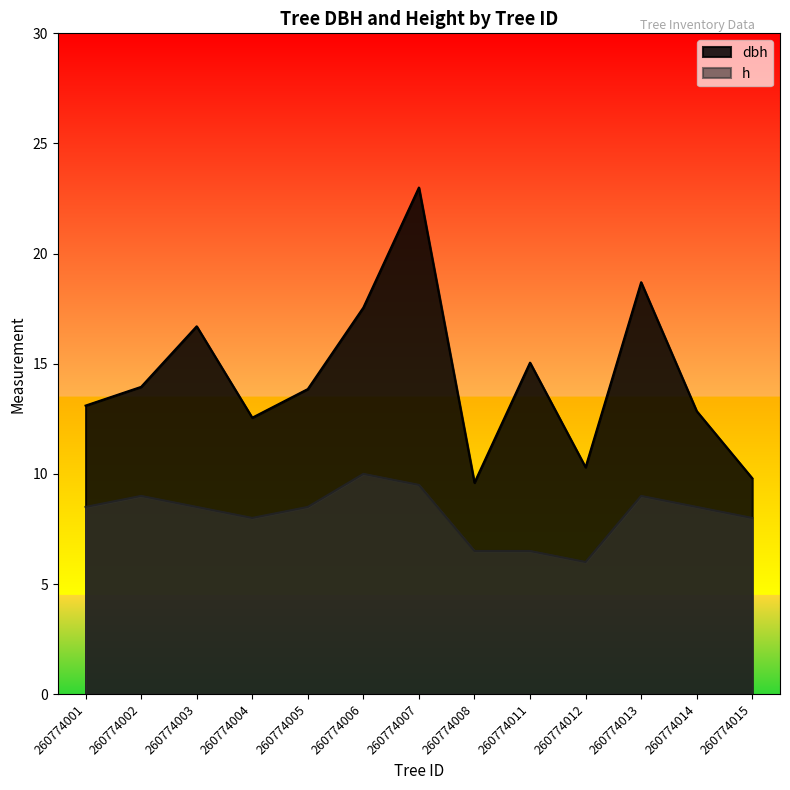

What is the difference between the maximum and second lowest values in the dbh series?

13.2